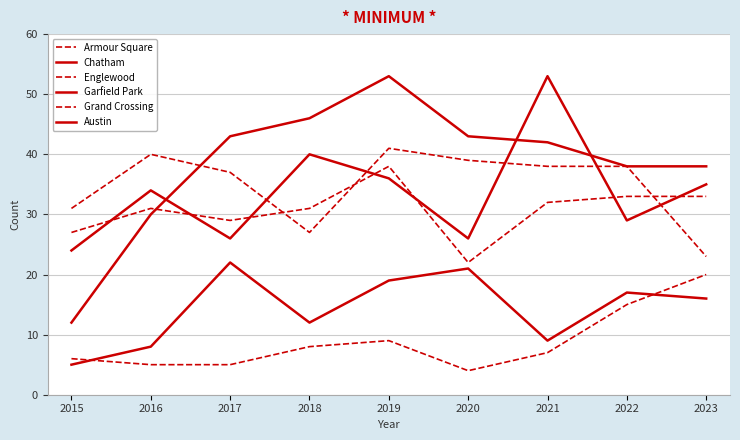

At which category does Grand Crossing reach its first local valley?

2017